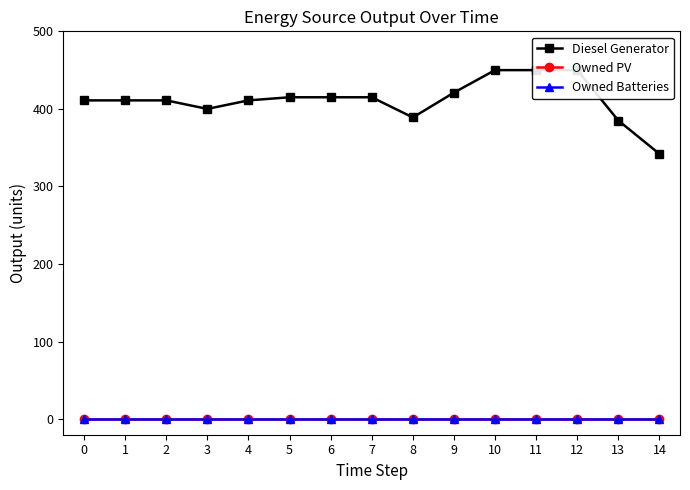

What are all the series names shown in the legend?

Diesel Generator, Owned PV, Owned Batteries